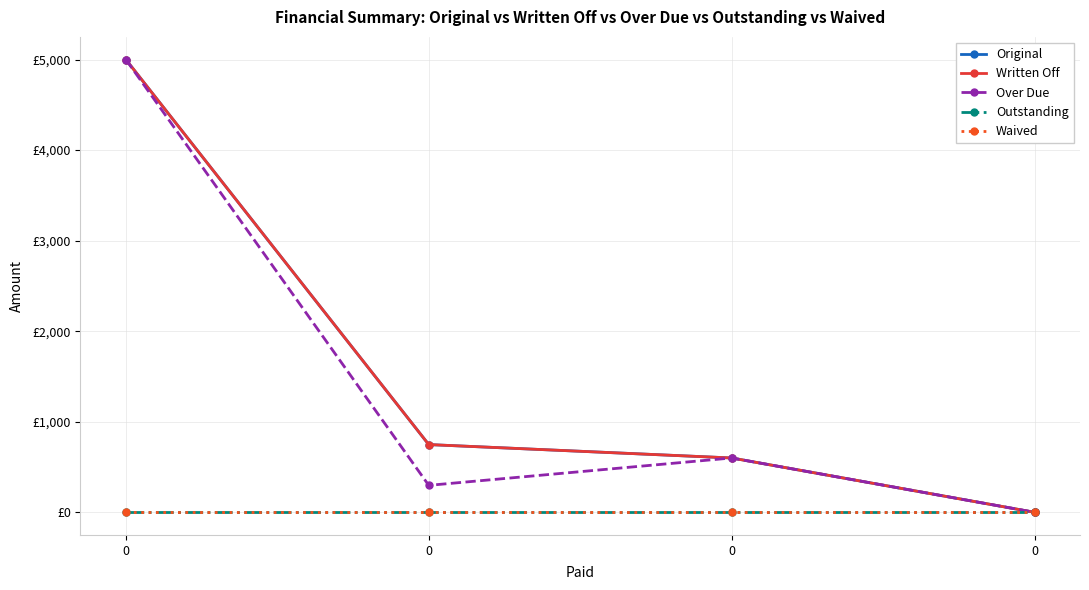

Does the chart have visible grid lines?

Yes